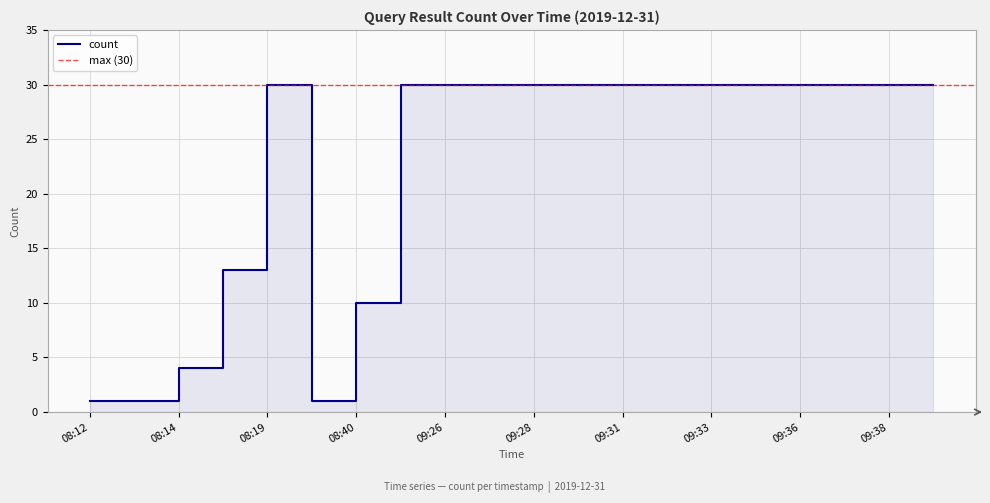

Reading left to right, what are all the values shown in this chart?

1	1	4	13	30	1	10	30	30	30	30	30	30	30	30	30	30	30	30	30